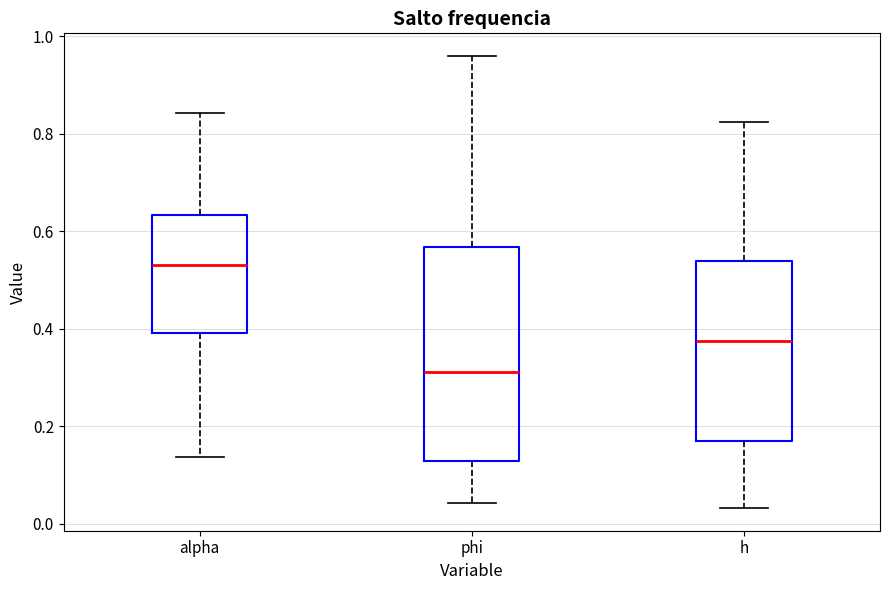

Which box has the lowest median line?

phi